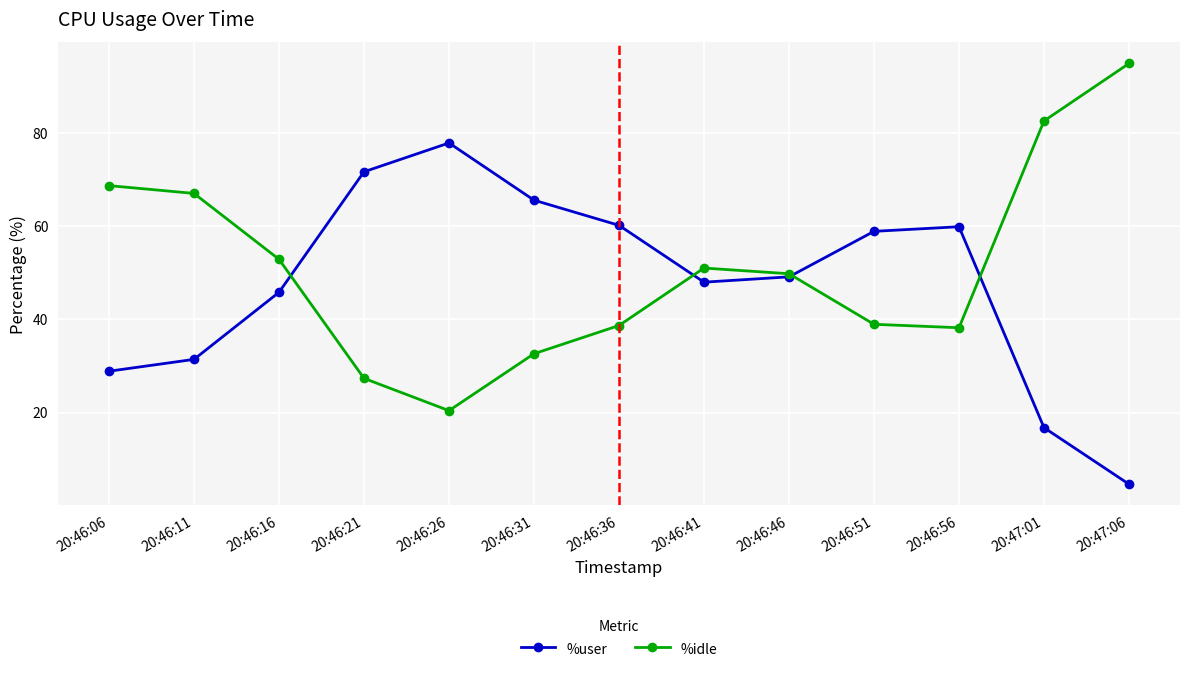

What position from the left is 20:46:41?

8